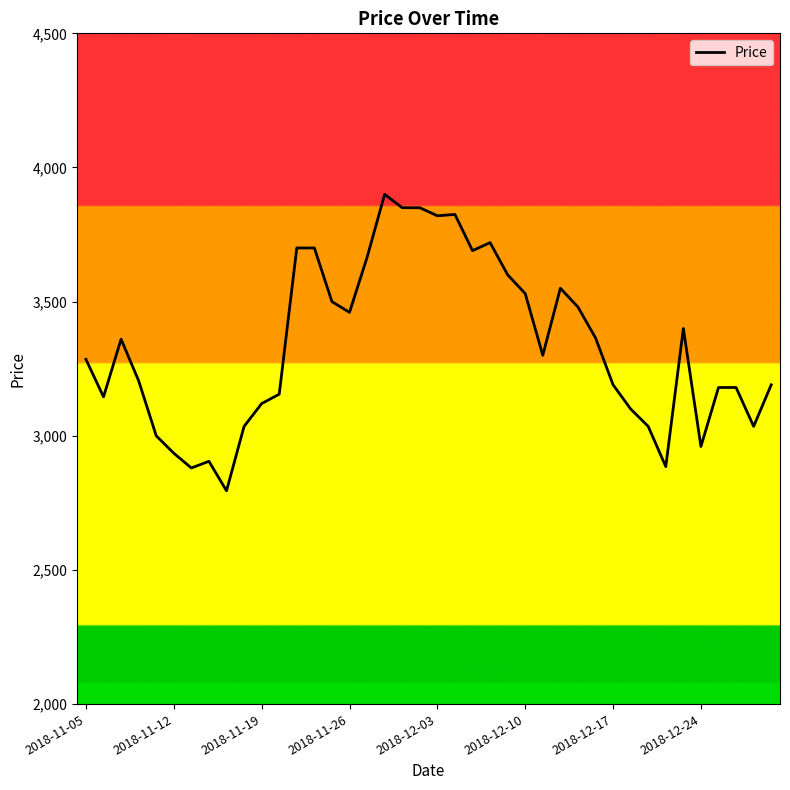

What is the smallest value displayed?

2795